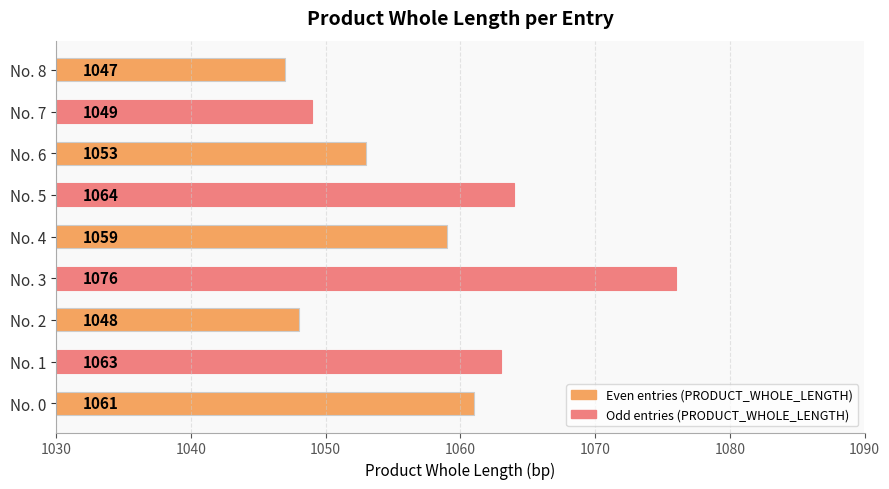

What is the difference between the maximum and minimum values?

29